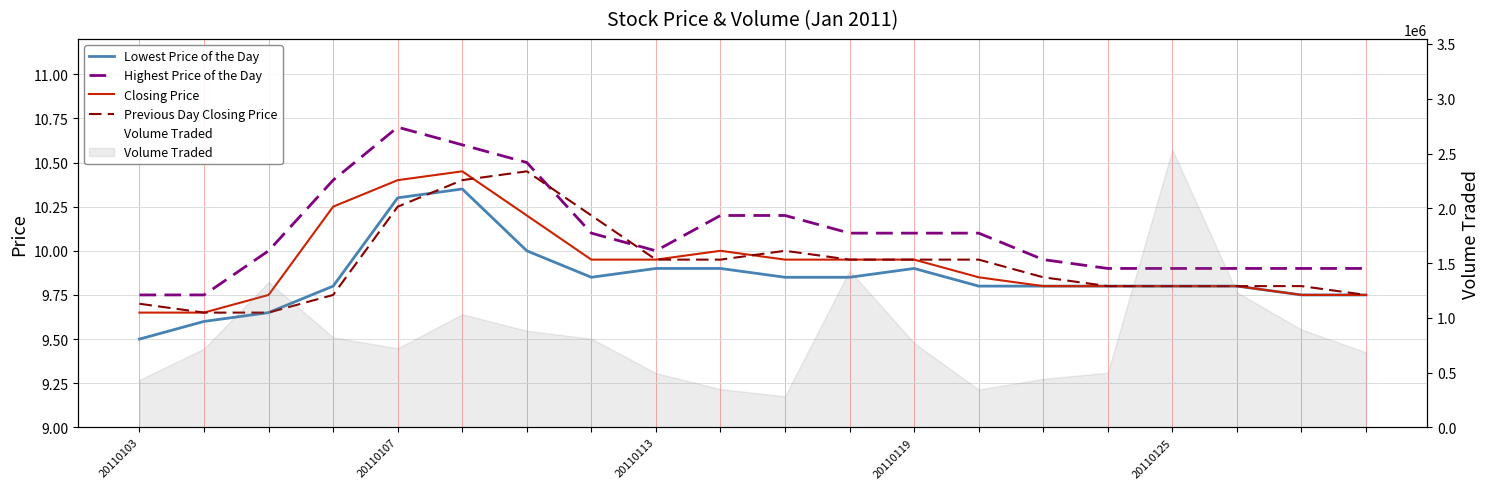

What is the difference between the Highest Price of the Day values at 11 and 5?

0.5